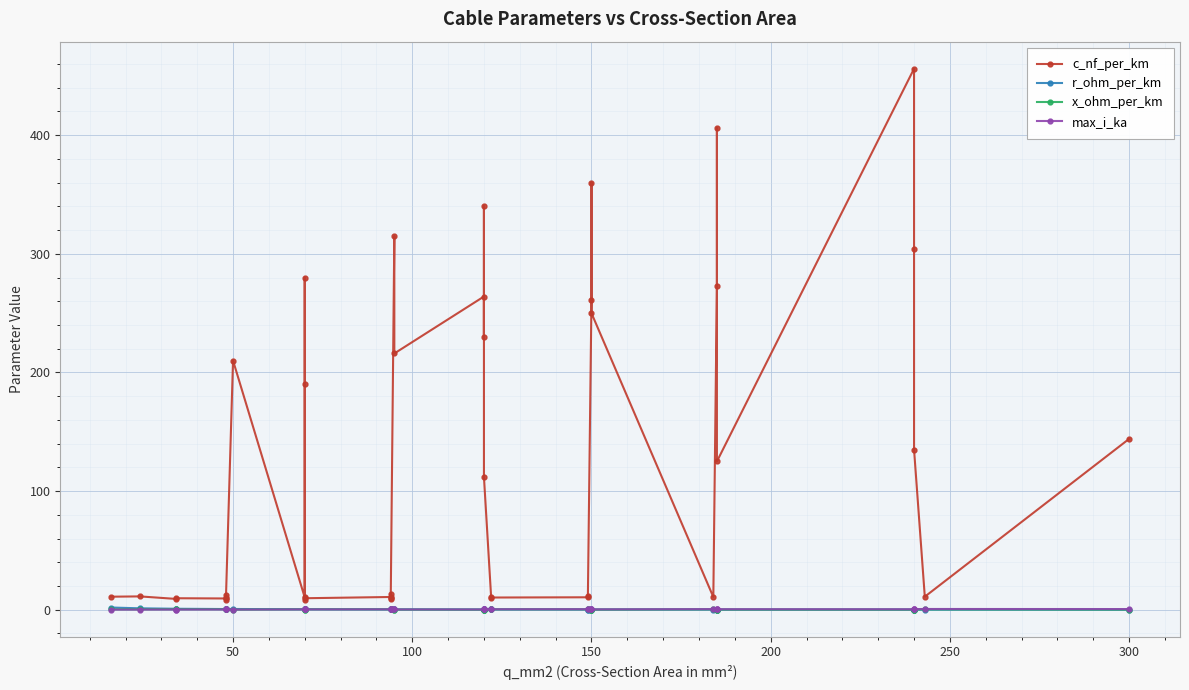

What is the label of the 37th point from the right?

150